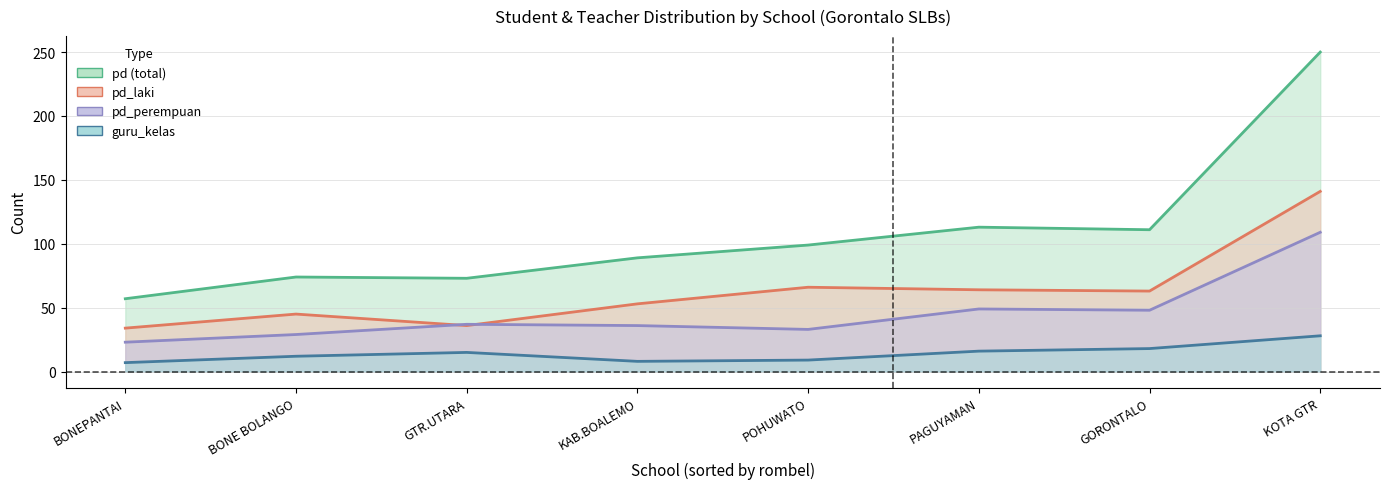

Rank the series by their maximum value, from highest to lowest.

pd, pd_laki, pd_perempuan, guru_kelas